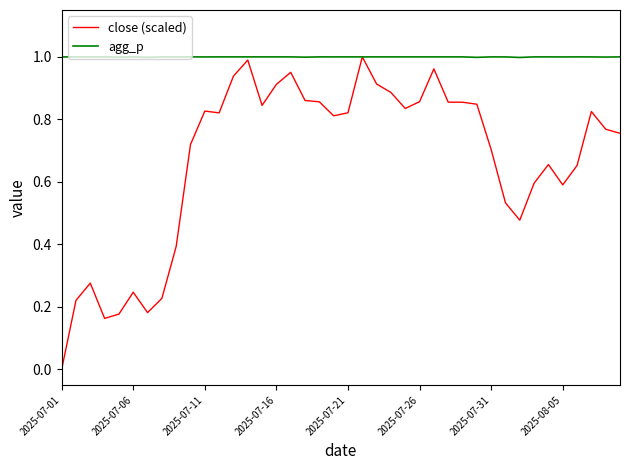

Which series has the largest total across all categories?

agg_p